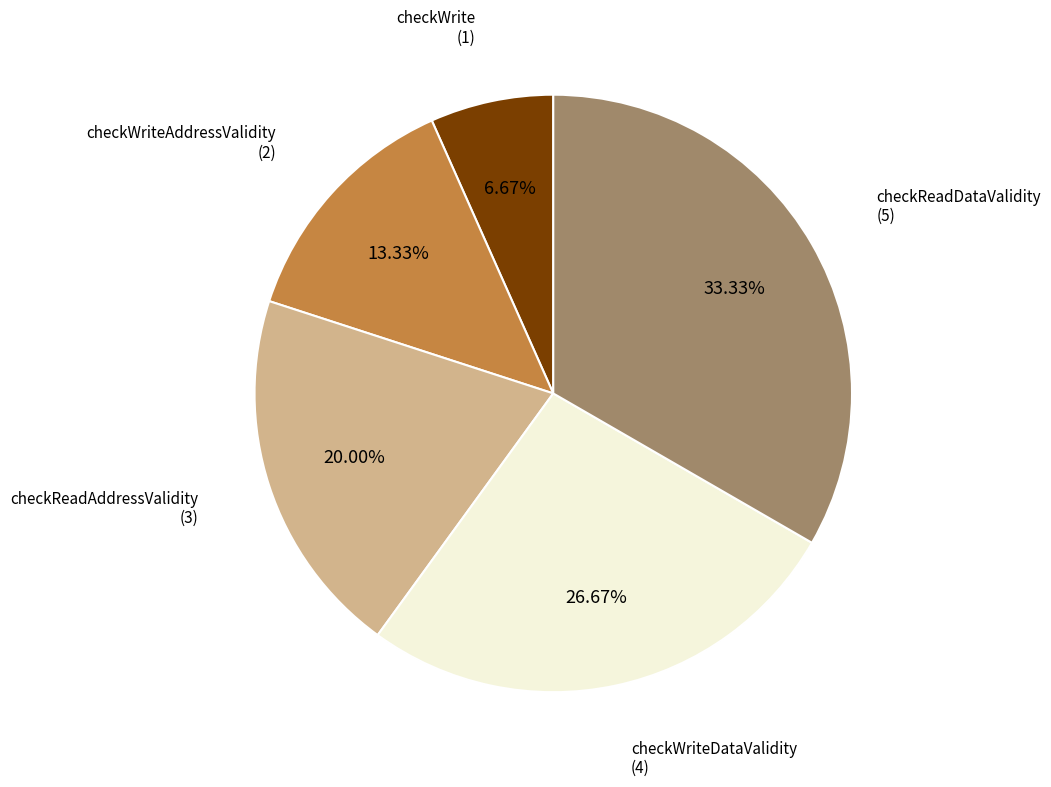

Is there a majority slice in this chart?

No